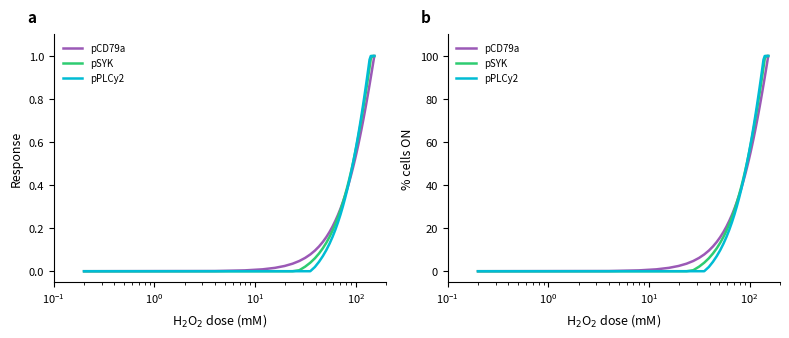

What is the highest value of the pPLCy2 series?

100.0